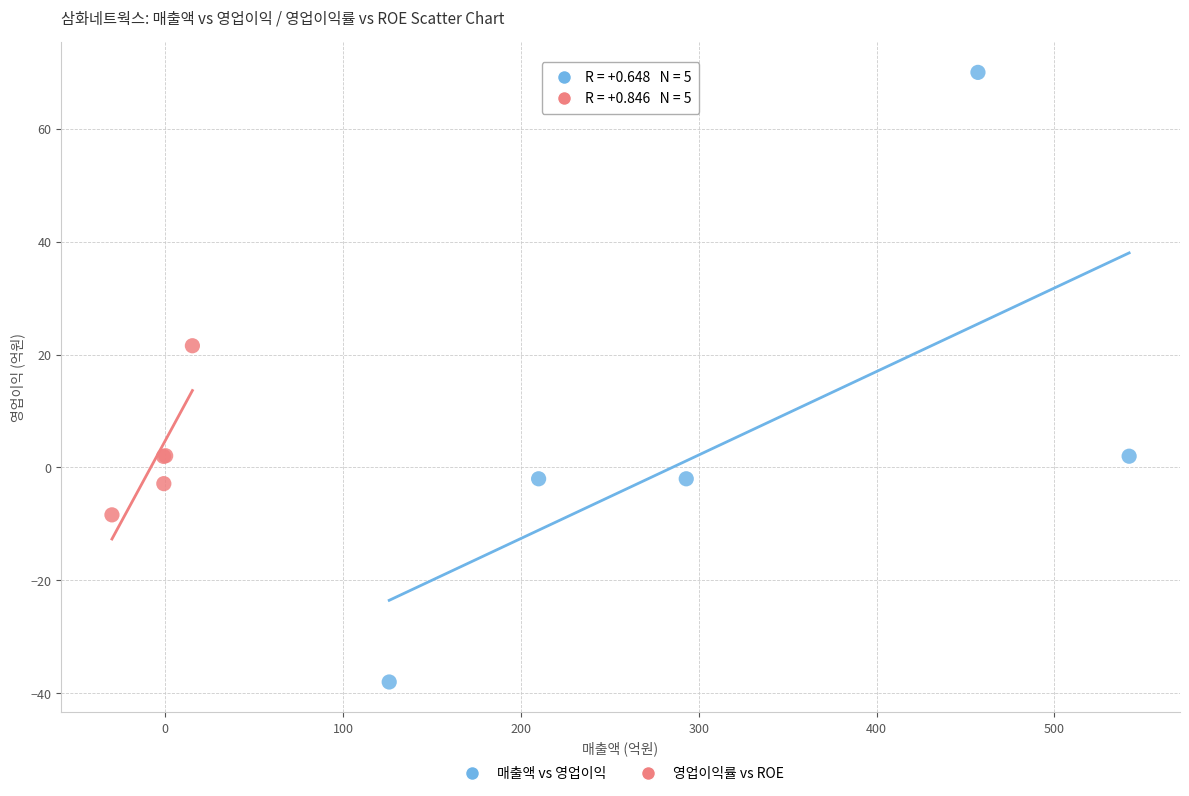

Which series contains the lowest Y value?

매출액 vs 영업이익